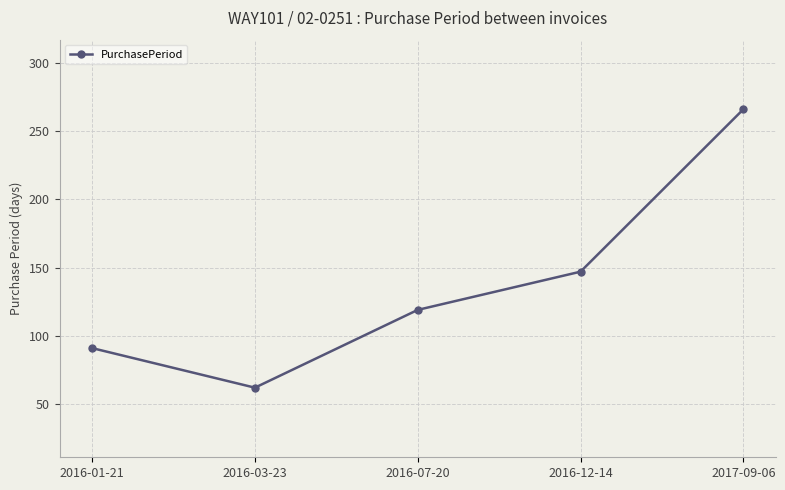

What is the approximate value at 2017-09-06, to the nearest 5?

265